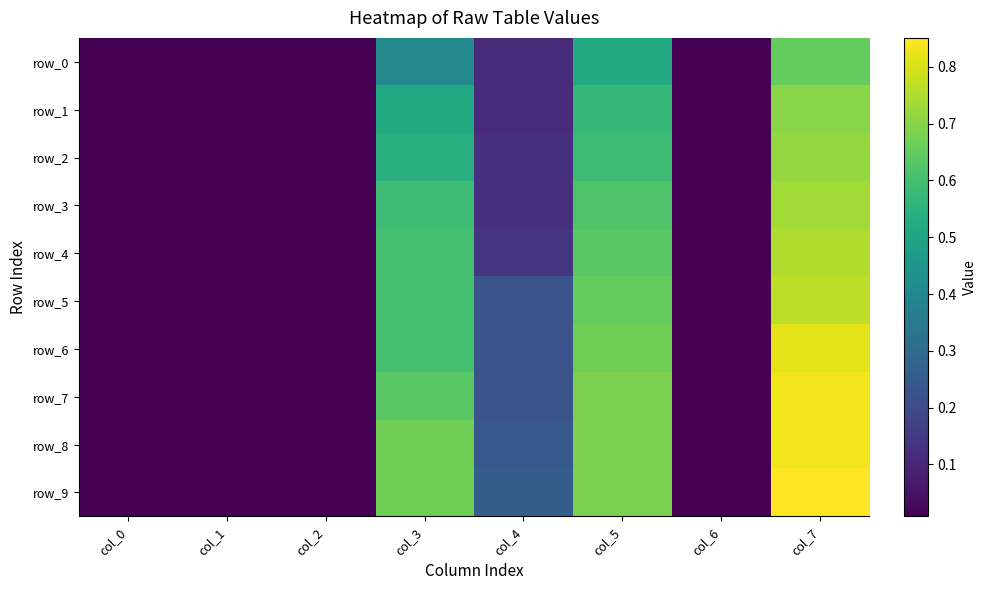

What is the approximate value of row_2 at col_7?

0.7